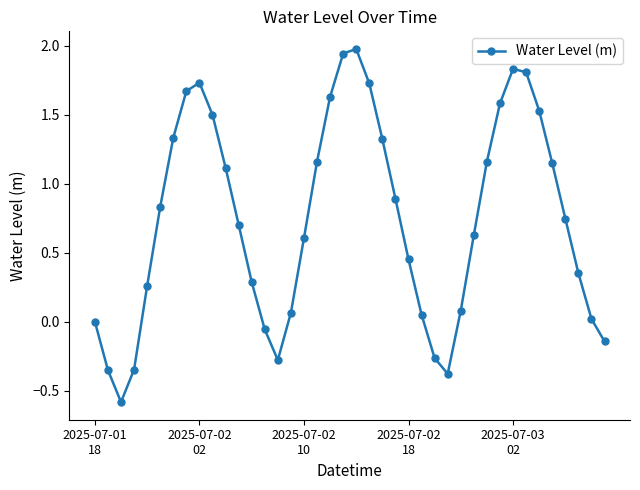

What is the smallest value displayed?

-0.6